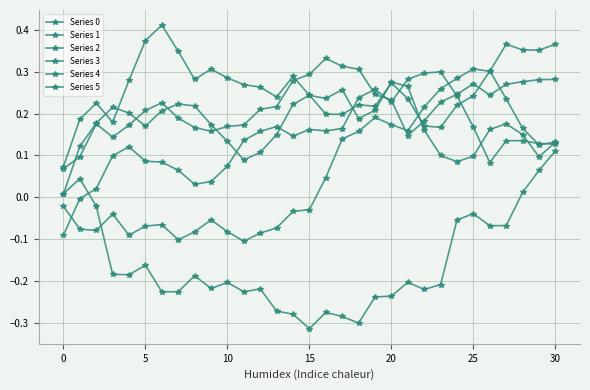

Is this an area chart (filled region under the line)?

No